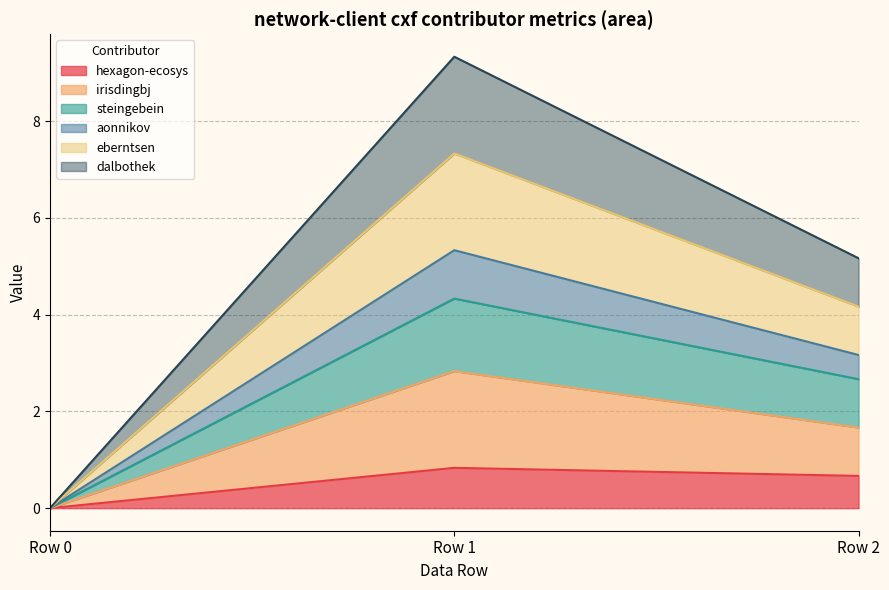

What is the maximum value for hexagon-ecosys?

0.8